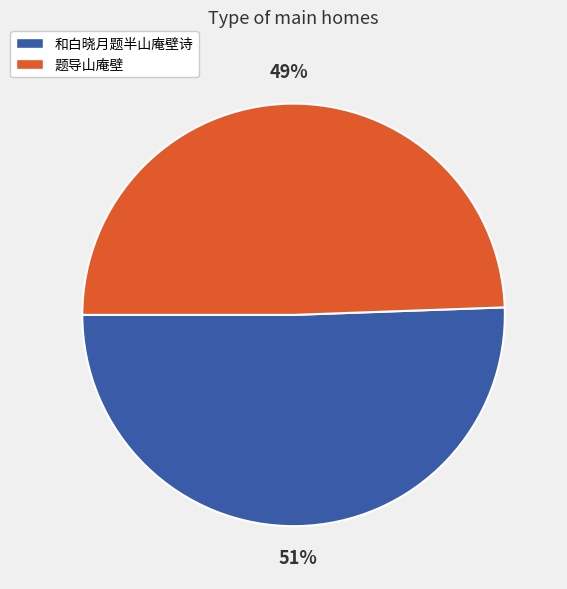

Is the sum of 题导山庵壁 and 和白晓月题半山庵壁诗 greater than half?

Yes